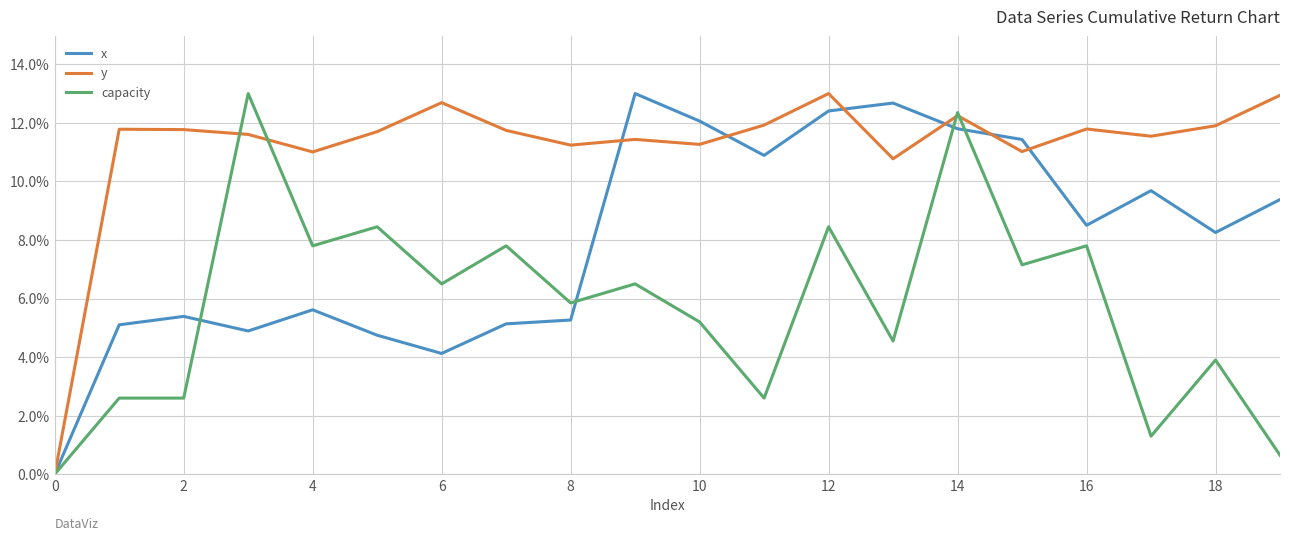

How many lines are shown in the chart?

3